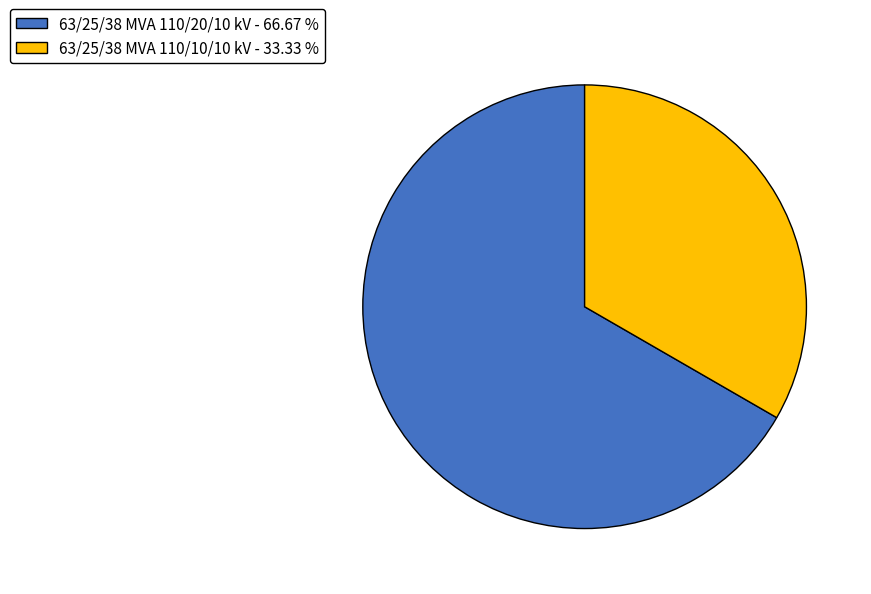

Approximately how many times larger is the value at 63/25/38 MVA 110/20/10 kV - 66.67 % compared to 63/25/38 MVA 110/10/10 kV - 33.33 %?

2.0